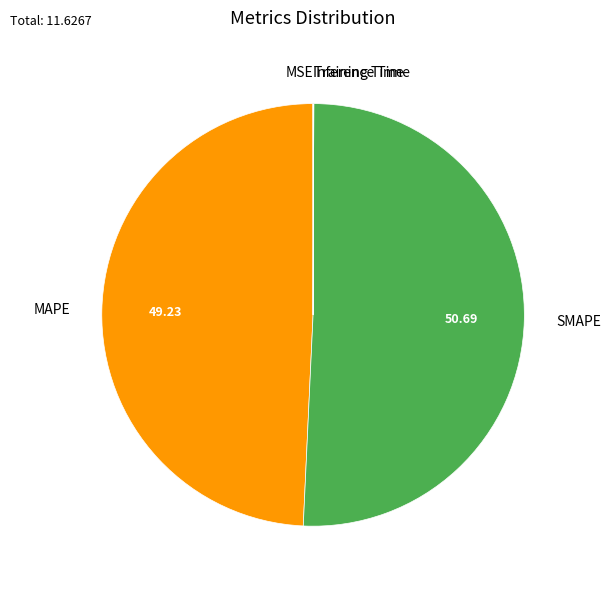

True or false: MAPE accounts for 37% of the total.

False